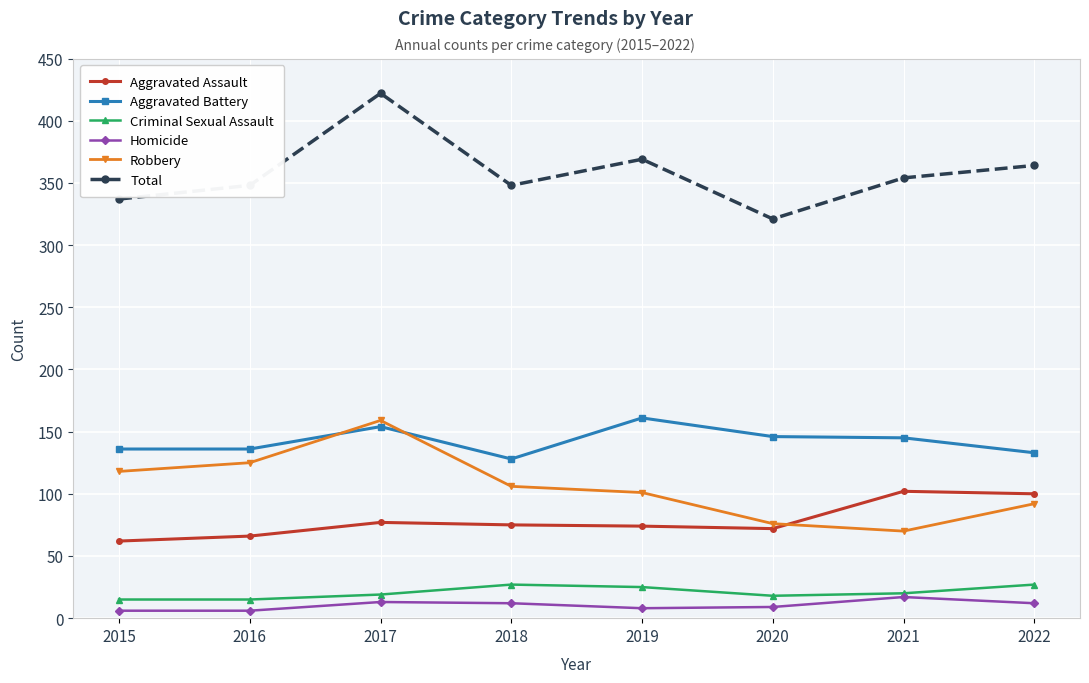

Where is the first local minimum for Total?

2018